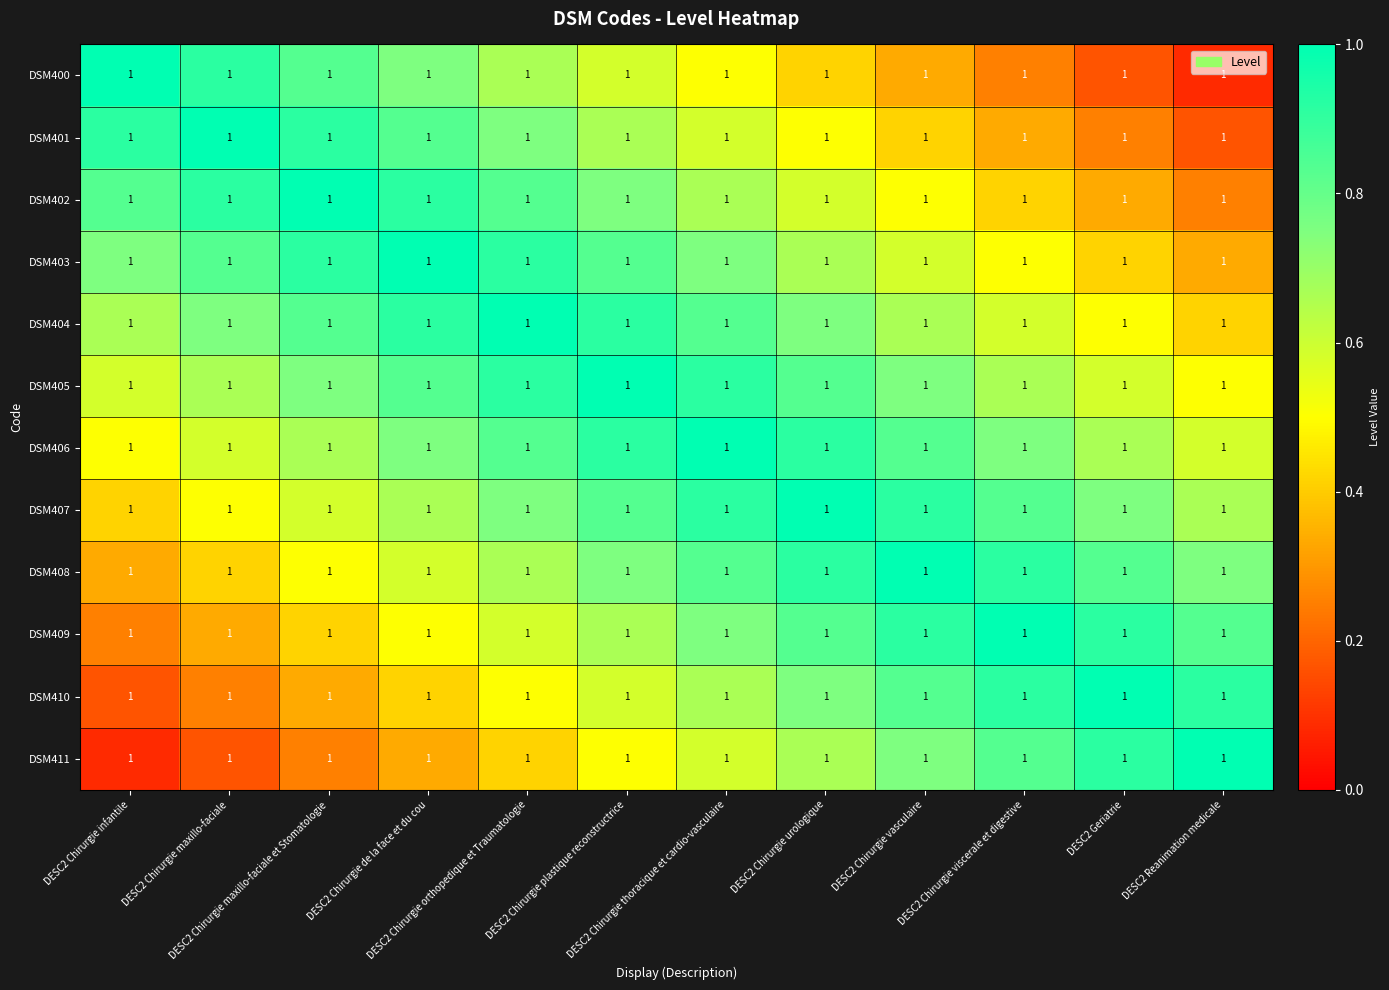

What is the difference between the maximum and minimum values in the DSM411 series?

0.9